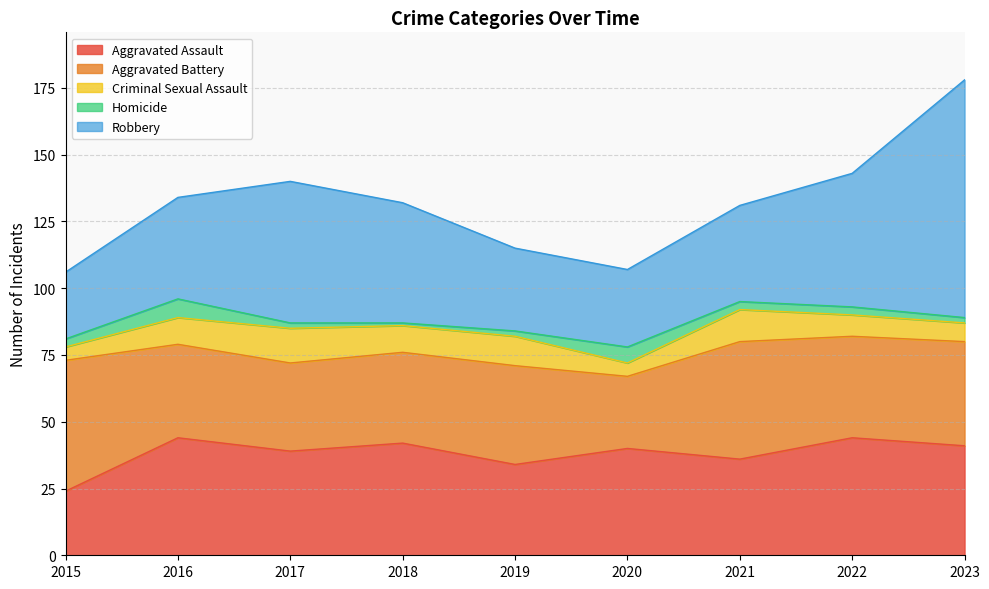

In Aggravated Assault, how many points are higher than both neighbors (excluding endpoints)?

4